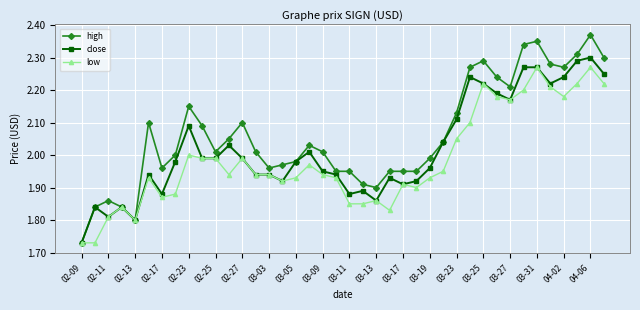

True or false: high has more than 0 interior local peaks.

True